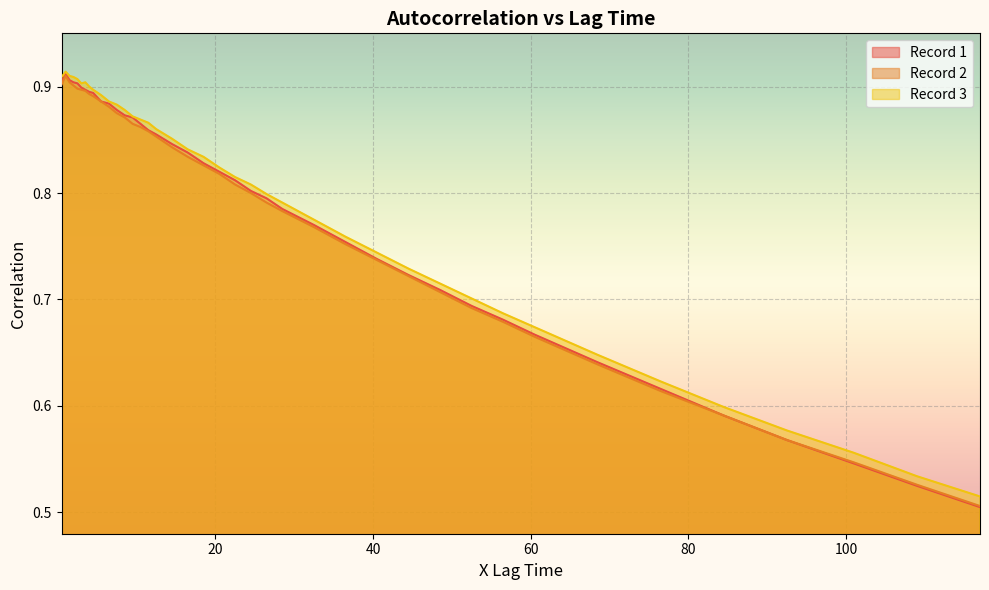

How many interior local peaks does the Record 2 series have?

1